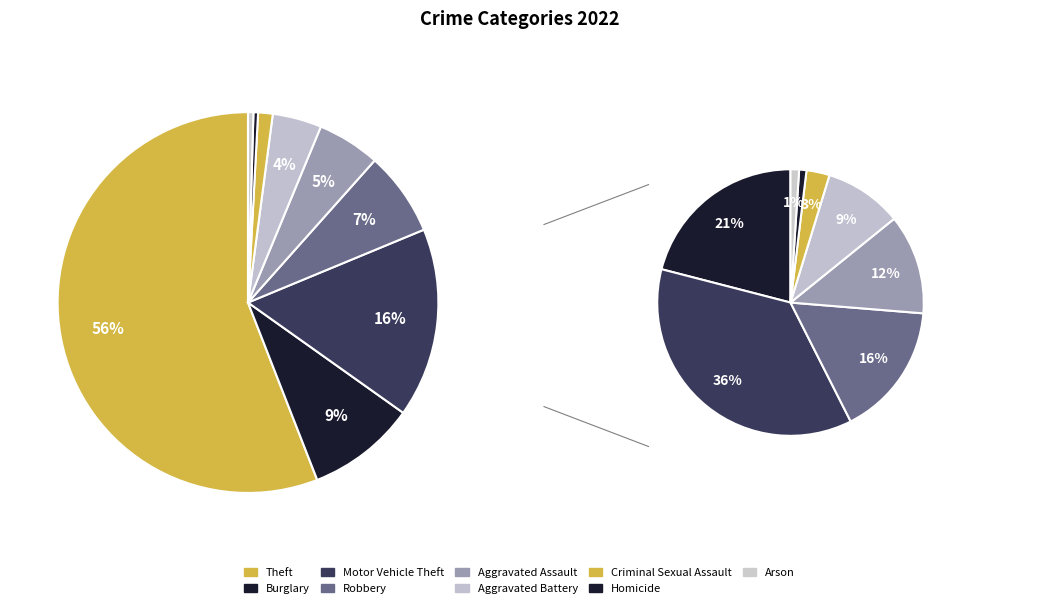

What is the total percentage of Arson and Aggravated Battery?

4.6%